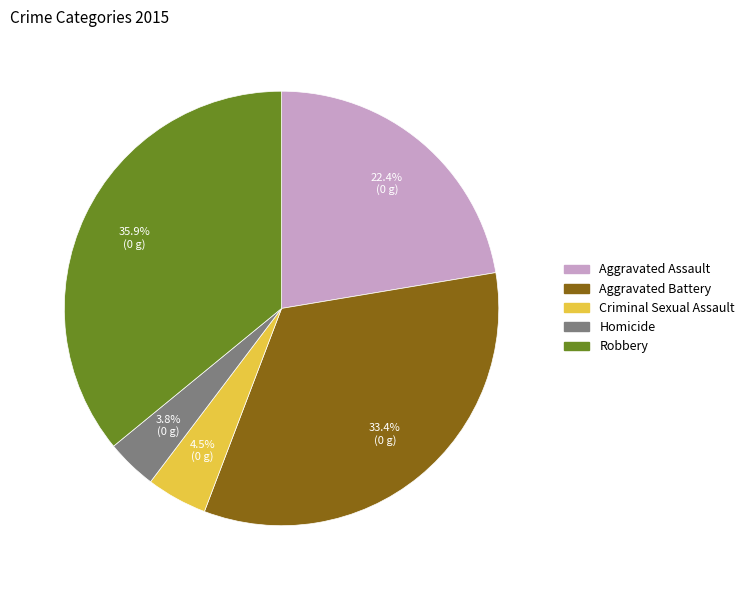

Is there a majority slice in this chart?

No